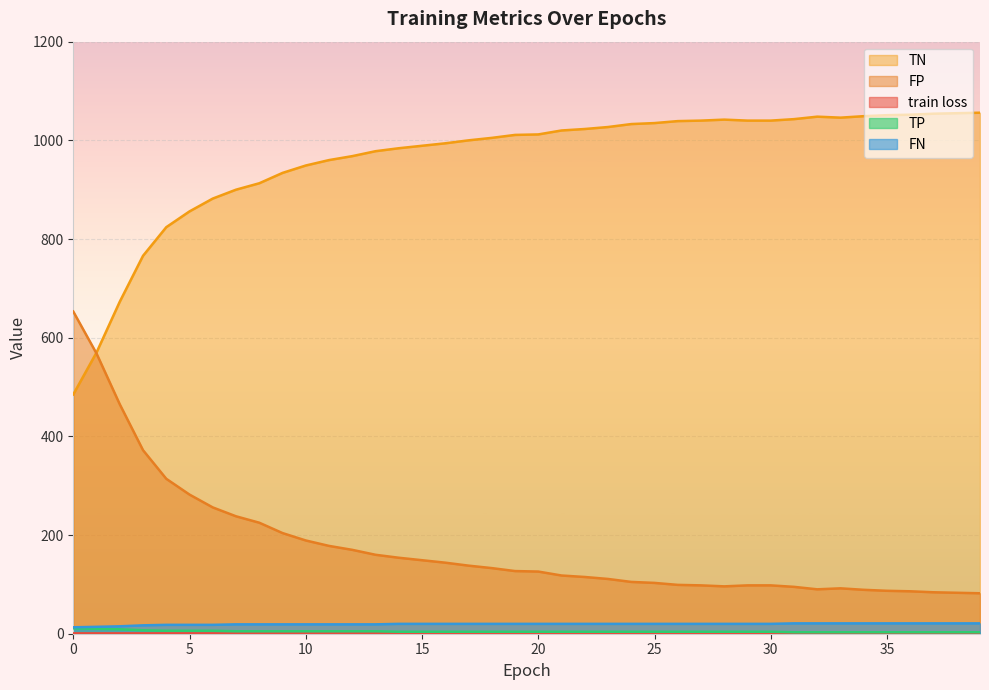

What is the lowest value of the FN series?

13.0